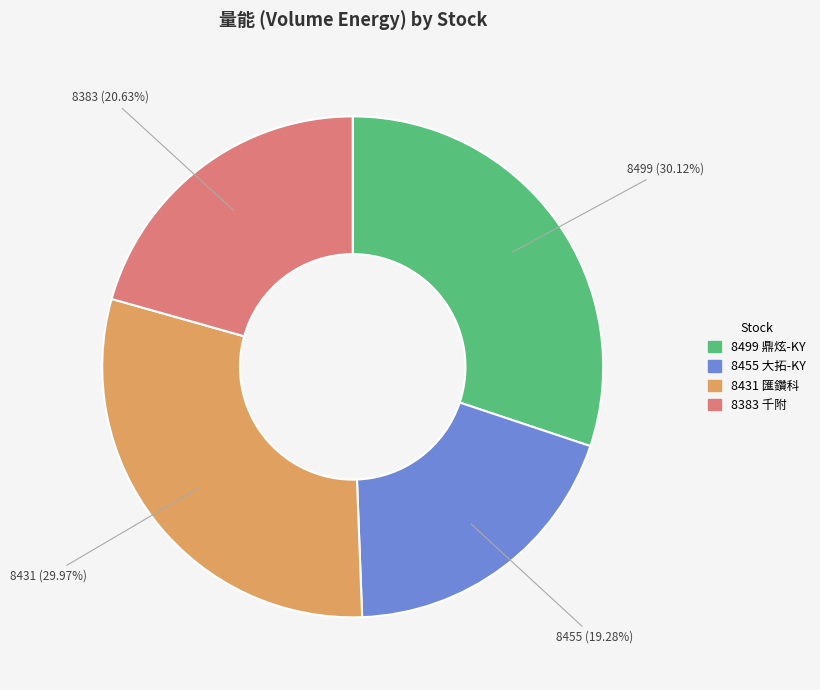

To the nearest percent, what is the average slice percentage?

25%